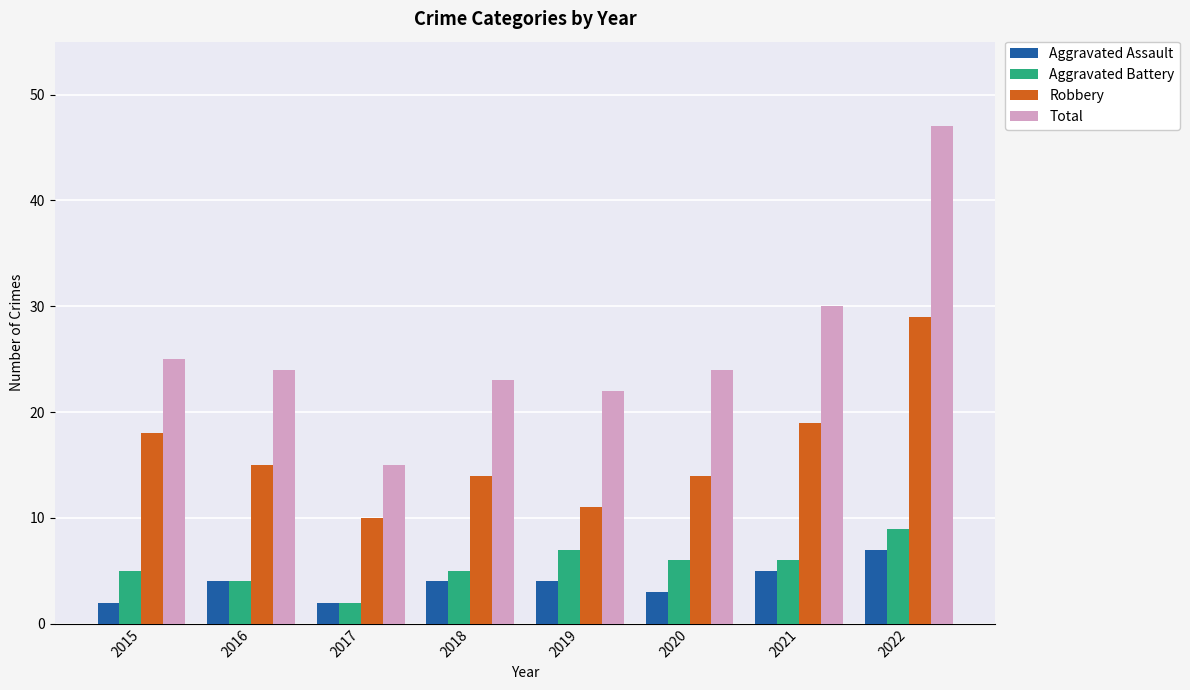

Which series has the widest spread of values?

Total